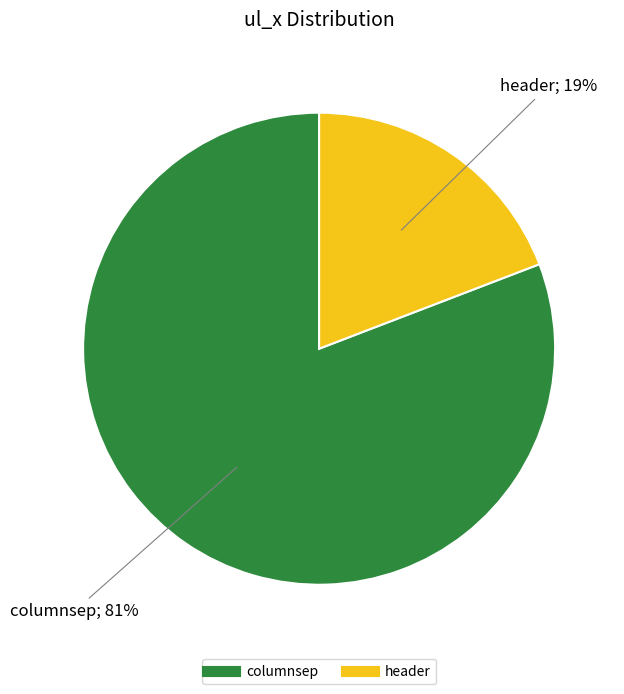

To the nearest percent, what is the average slice percentage?

50%